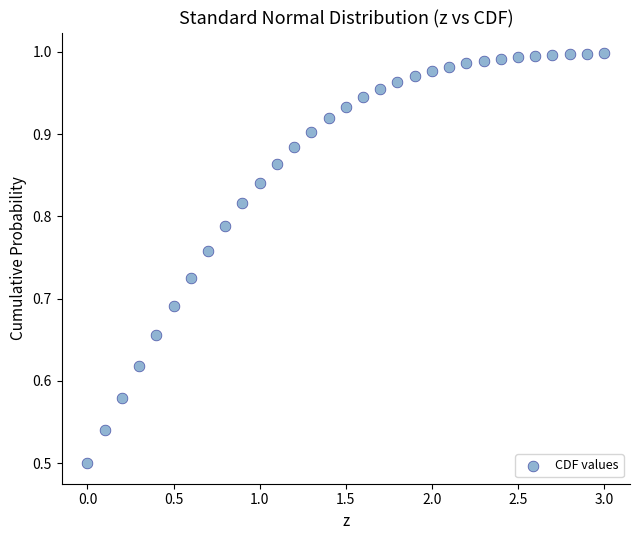

What is the range of X values (max minus min)?

3.0